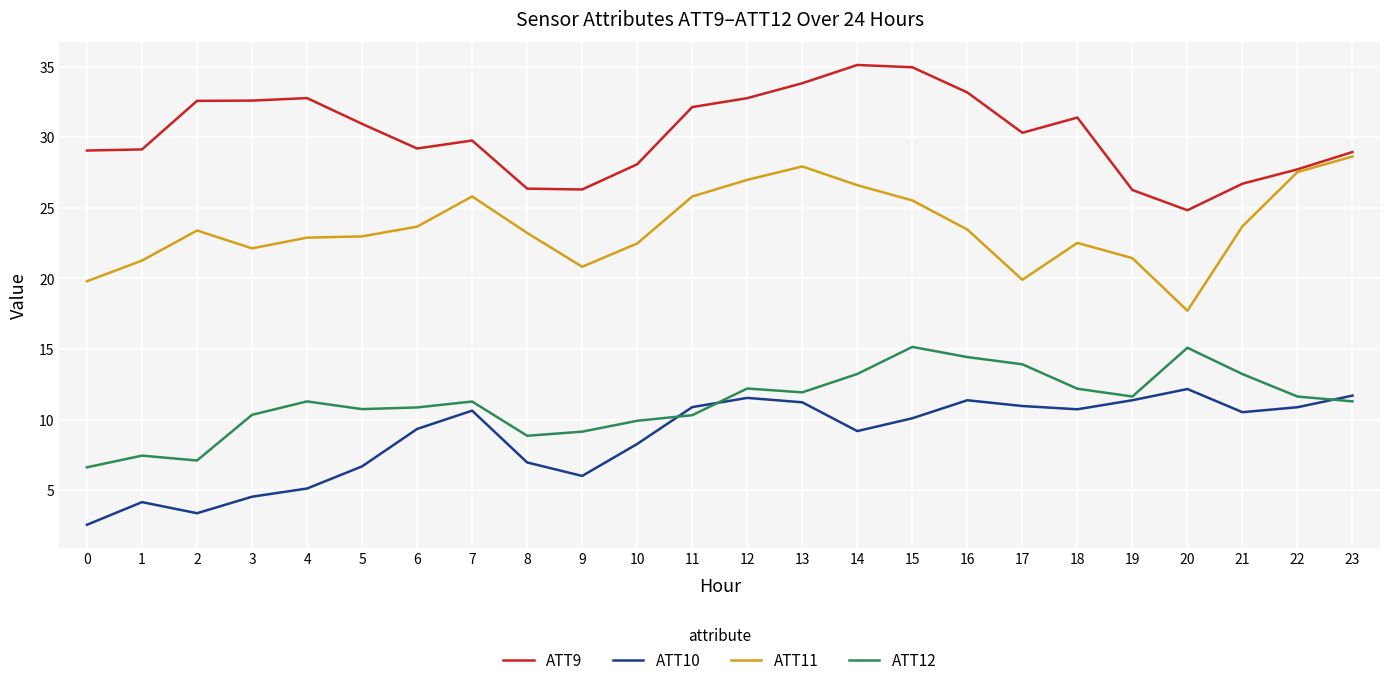

True or false: ATT9 and ATT12 intersect in this chart.

False